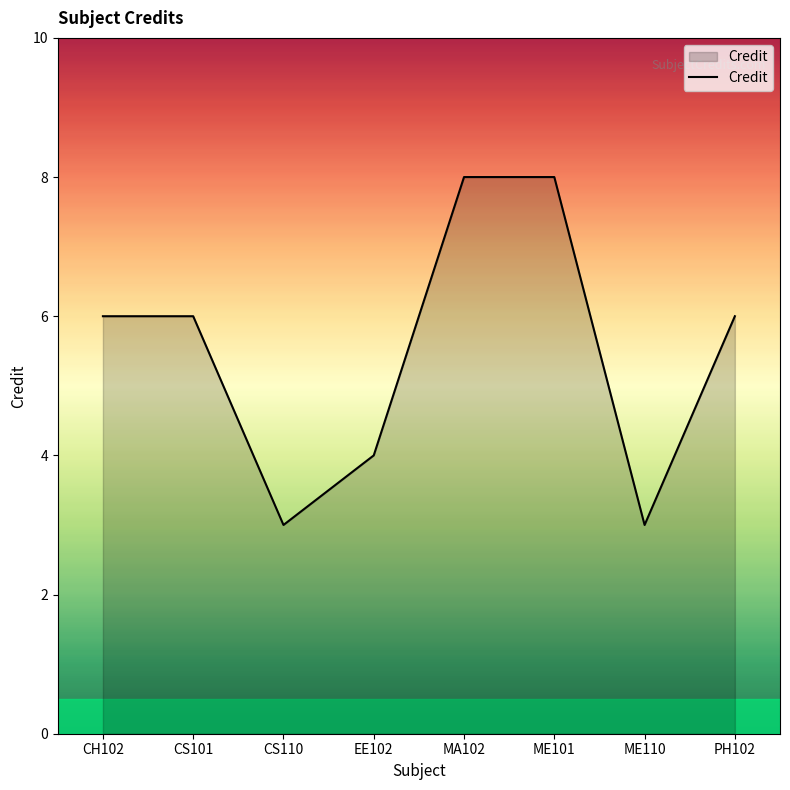

What is the difference between the maximum and minimum values?

5